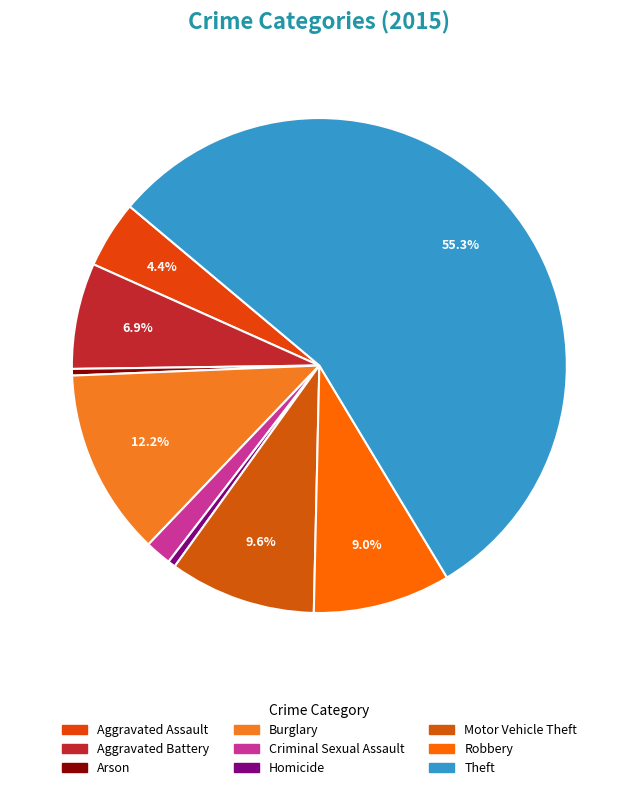

Rank the categories by value from lowest to highest.

Arson, Homicide, Criminal Sexual Assault, Aggravated Assault, Aggravated Battery, Robbery, Motor Vehicle Theft, Burglary, Theft